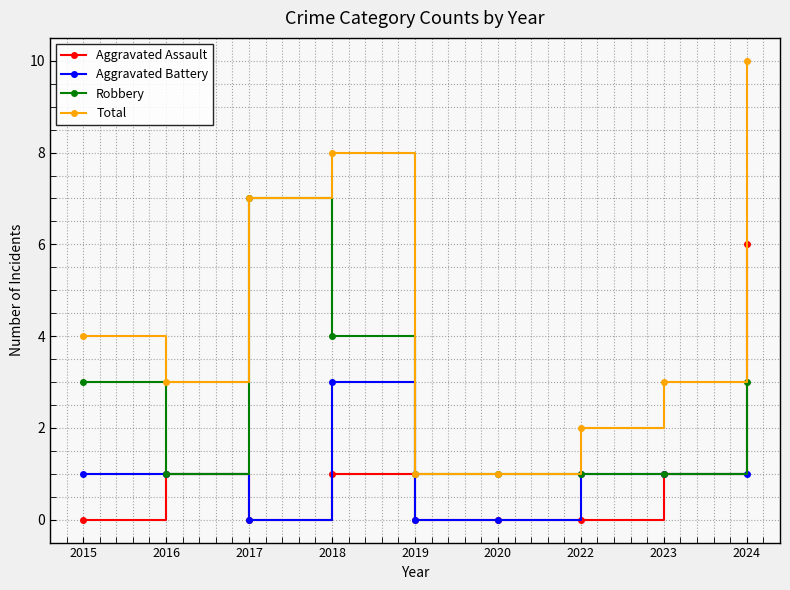

Which category has the highest value across all series?

2024